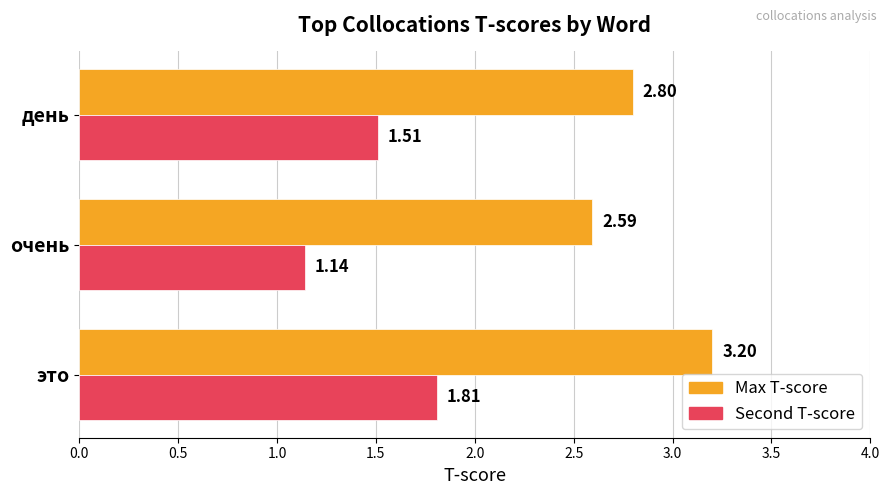

Which series has the largest range (max minus min)?

Second T-score